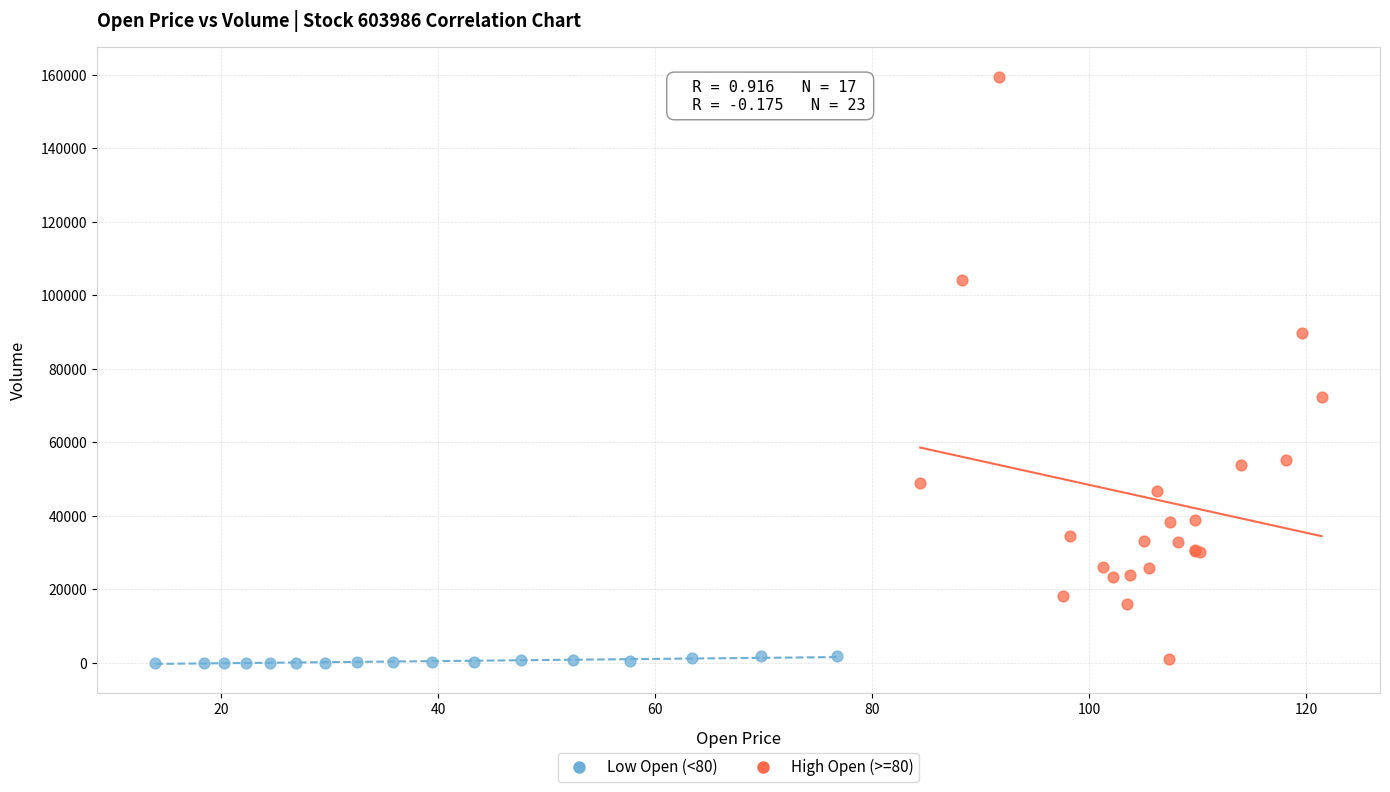

Which series contains the highest Y value?

High Open (>=80)